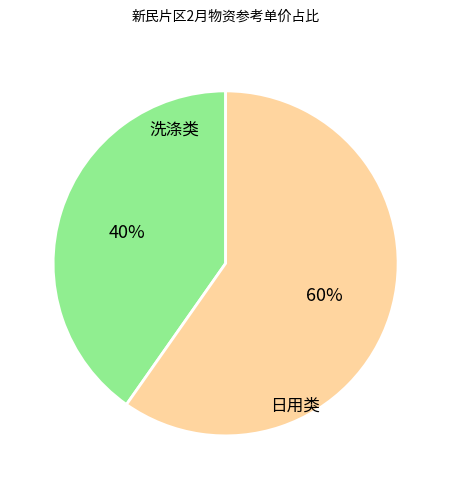

Which category accounts for the majority?

日用类